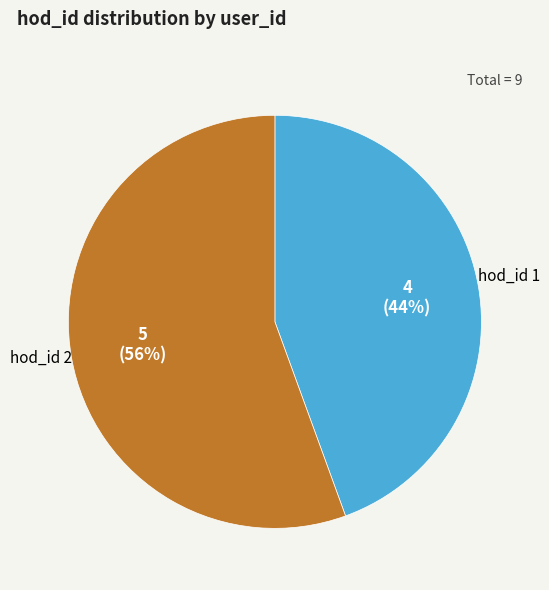

Is there a majority slice in this chart?

Yes